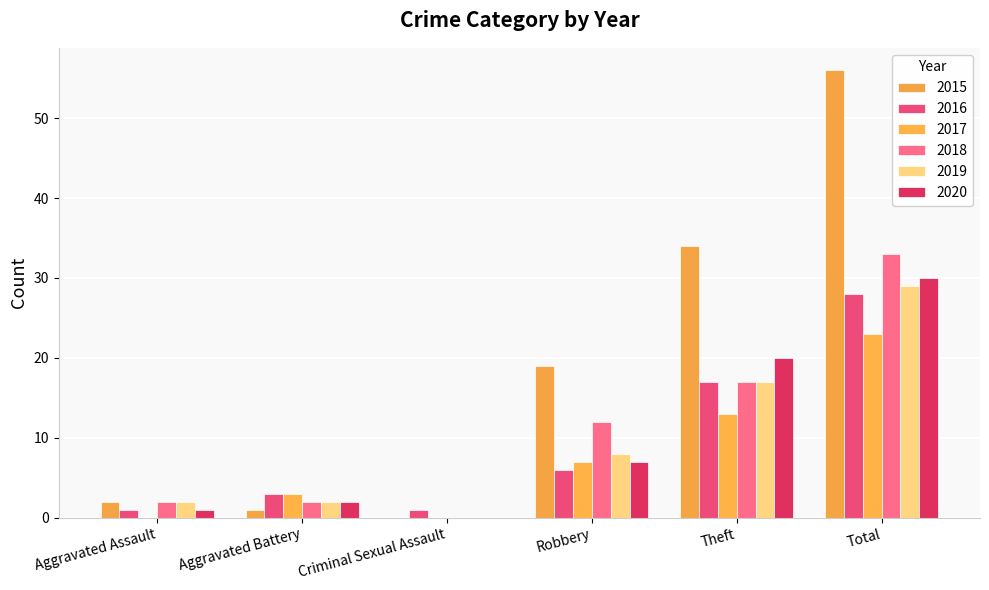

Rank the categories by 2016 value from lowest to highest.

Aggravated Assault, Criminal Sexual Assault, Aggravated Battery, Robbery, Theft, Total